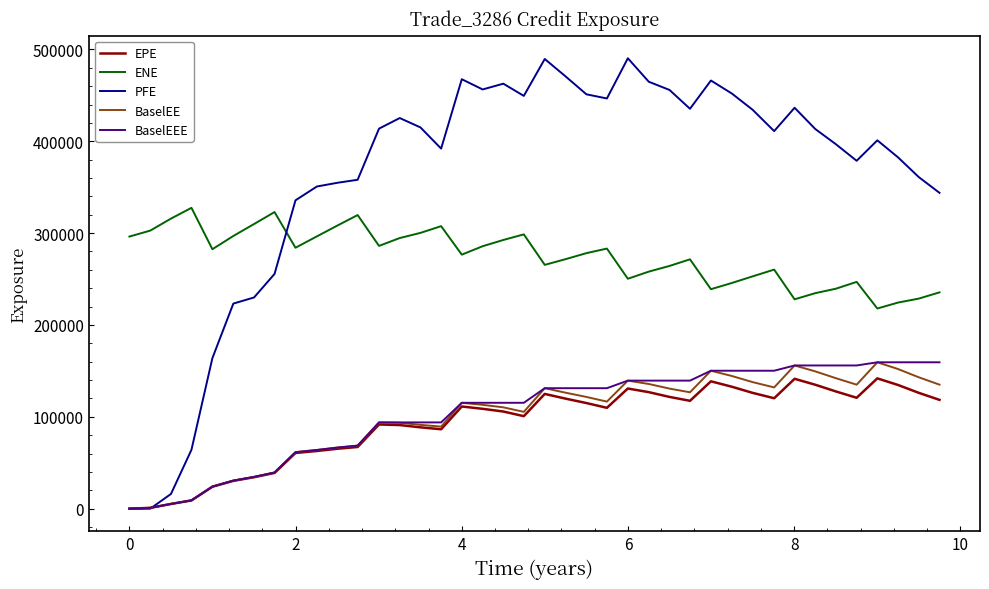

What is the average value of the ENE series?

275015.3